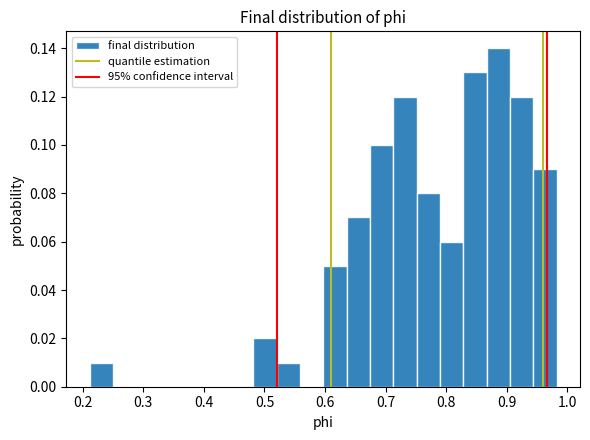

Read against the x-axis, roughly where is the centre of the tallest bar?

0.89